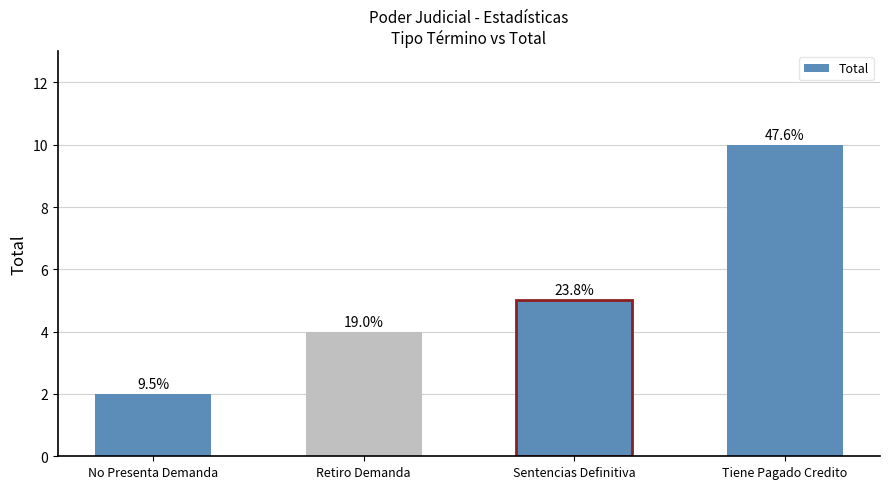

Are the bars horizontal?

No